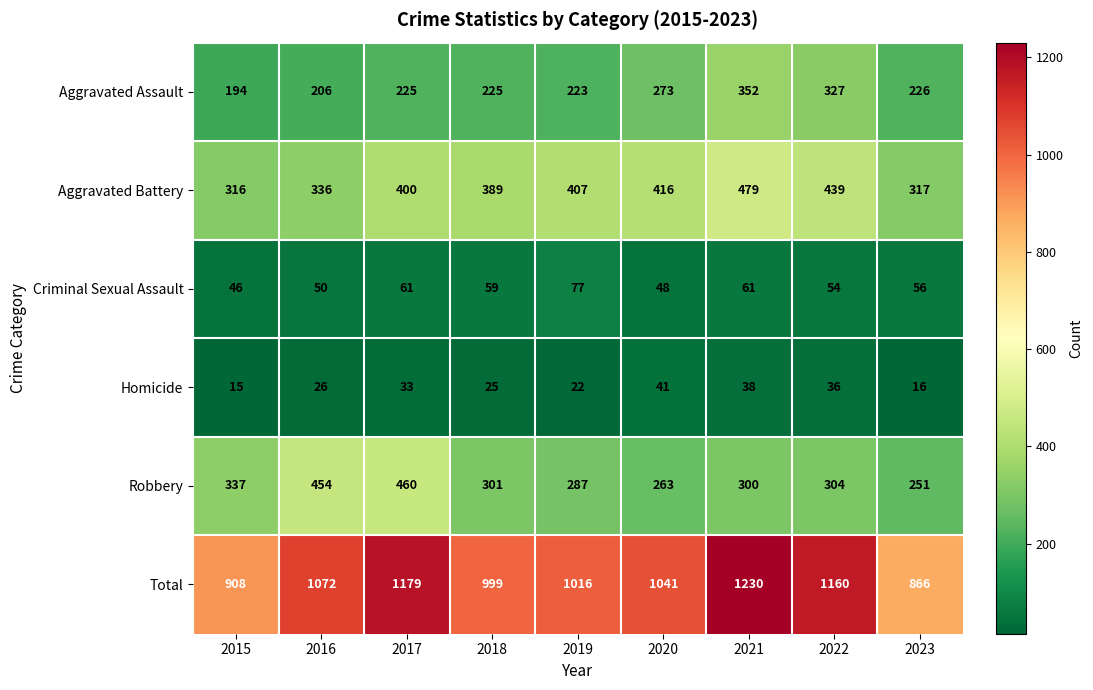

What is the difference between the highest and lowest values at 2023?

850